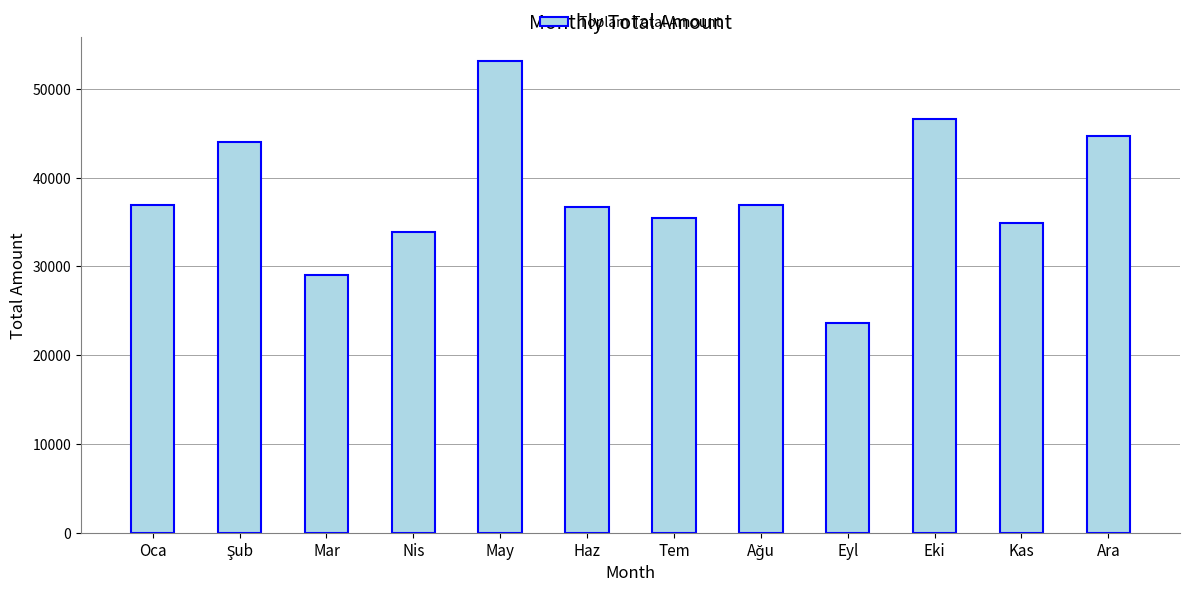

What is the value of the 6th bar from the left?

36715